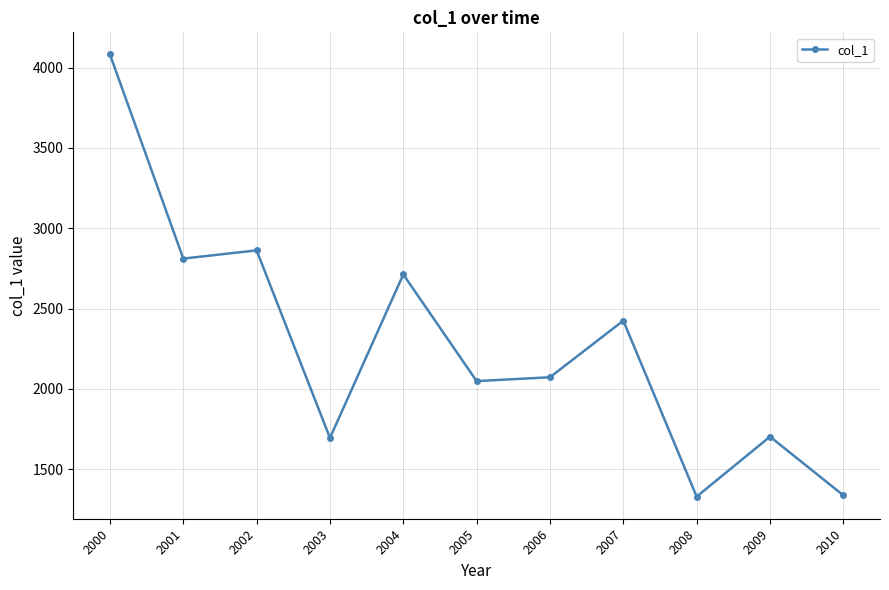

How many values are below 2072?

5